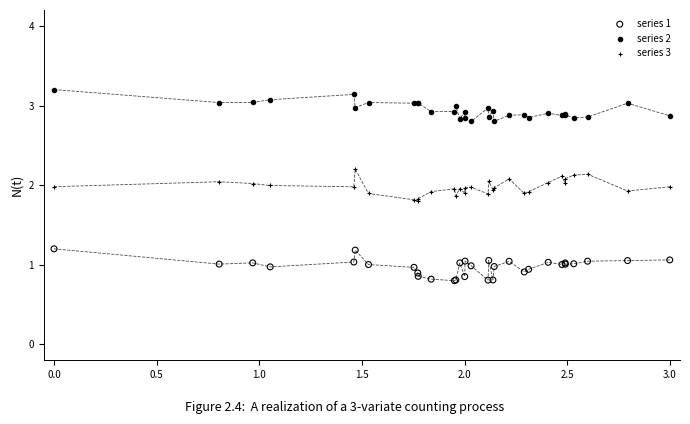

Which series contains the highest Y value?

series 2